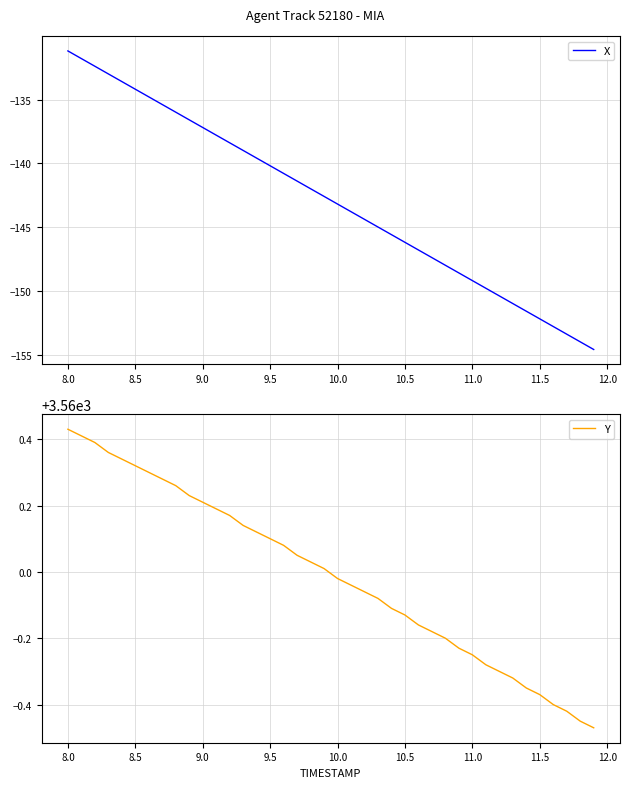

True or false: Y and X cross at least once.

False